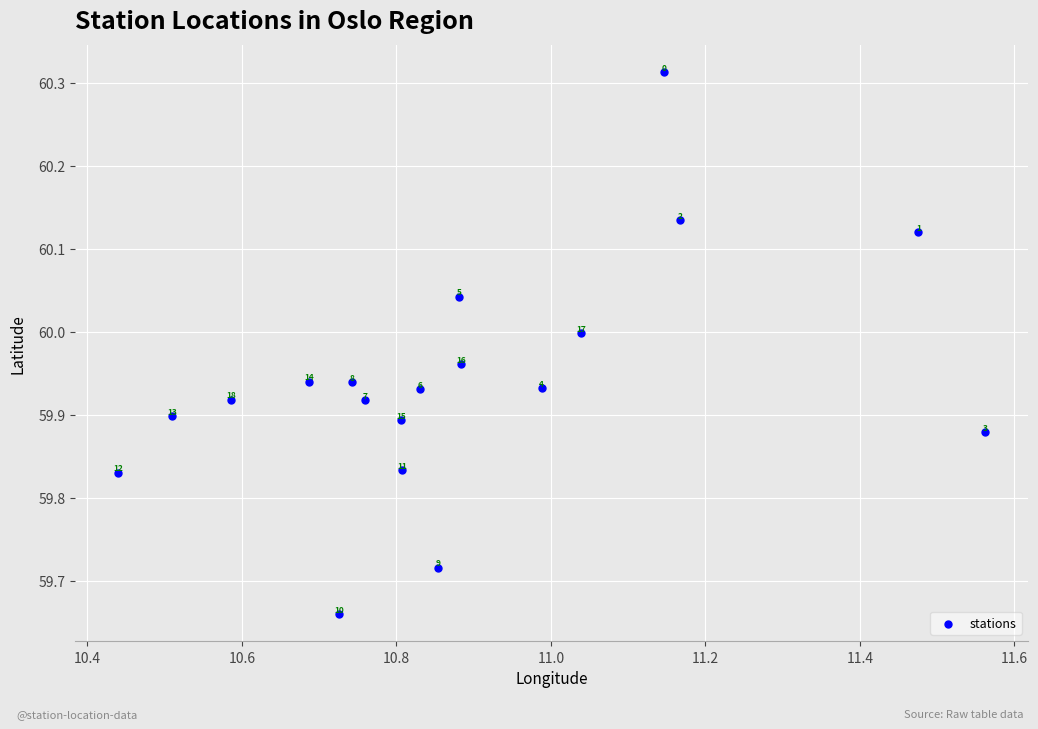

What is the range of Y values (max minus min)?

0.7